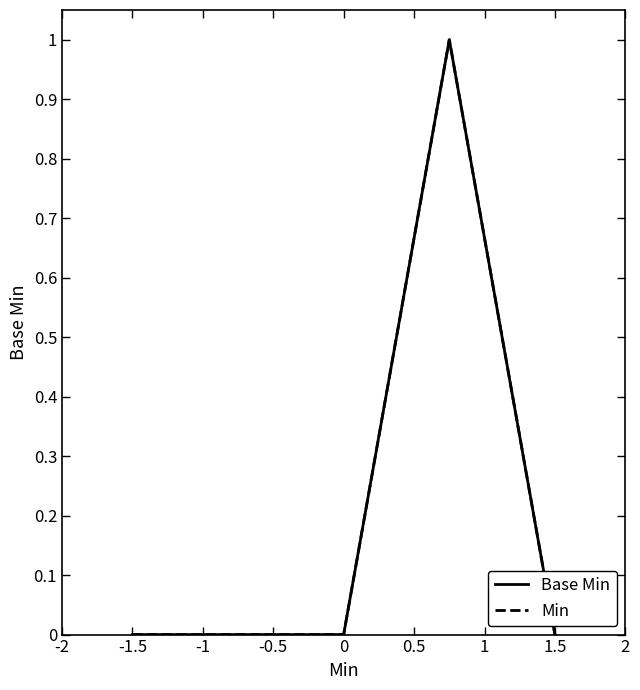

True or false: Base Min has more than 2 points higher than both neighbors.

False